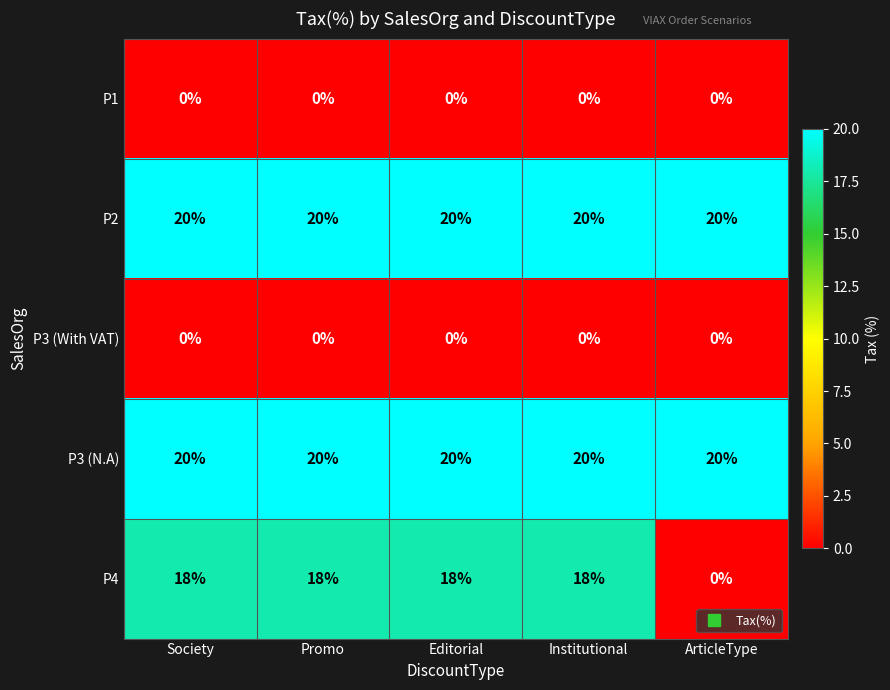

True or false: P3 (With VAT) has a value of 0 at Society.

True